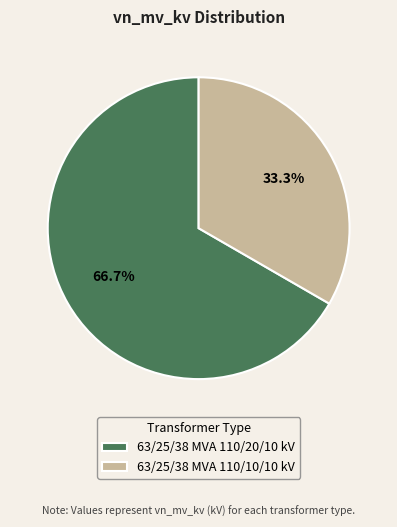

Between 63/25/38 MVA 110/10/10 kV and 63/25/38 MVA 110/20/10 kV, which is larger?

63/25/38 MVA 110/20/10 kV